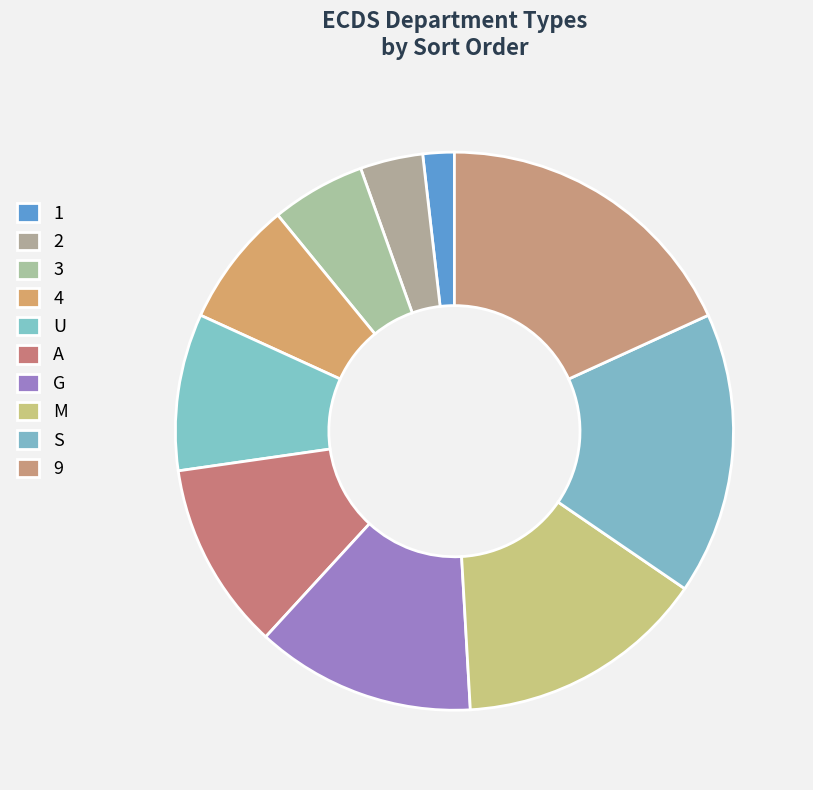

Does any single category account for the majority?

No